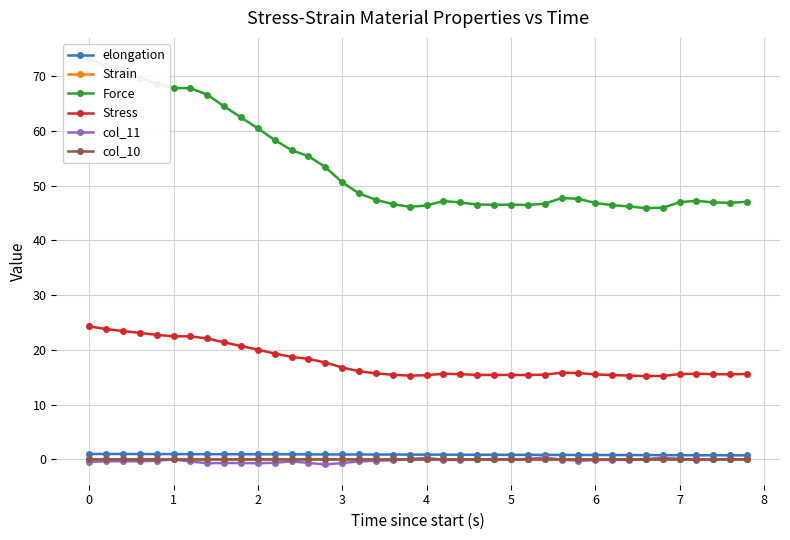

True or false: col_10 and Strain intersect in this chart.

False